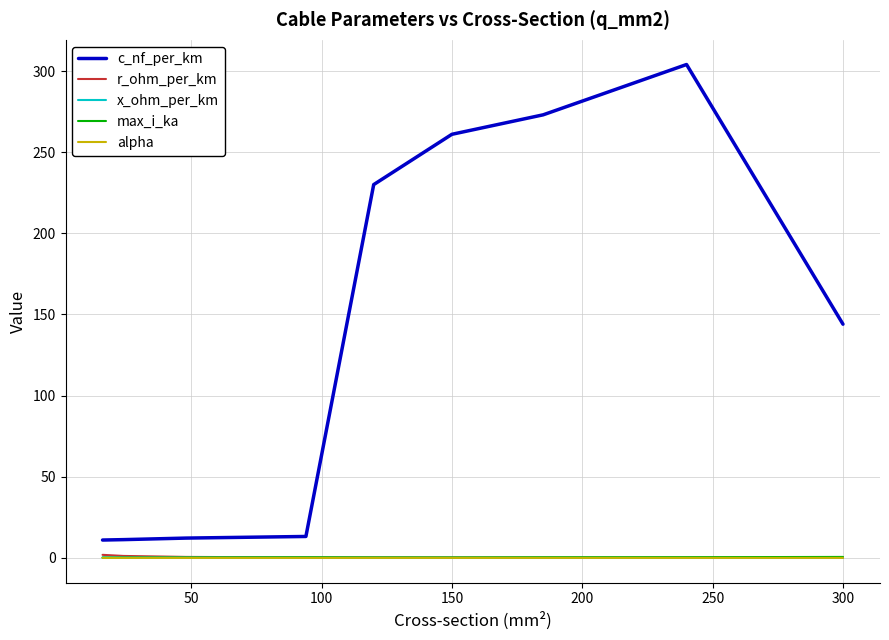

Which series has the largest total across all categories?

c_nf_per_km